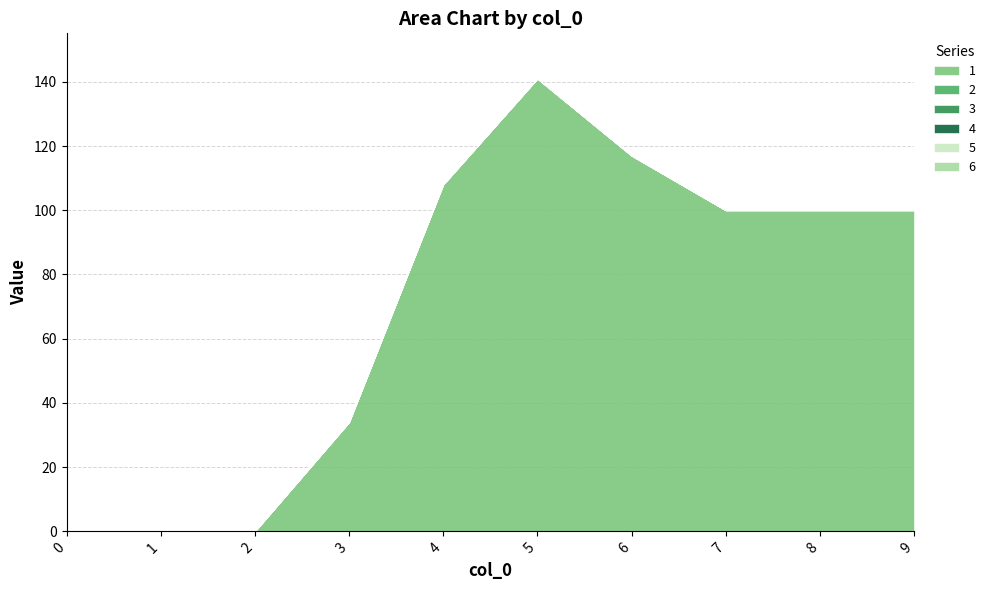

How many lines are shown in the chart?

6